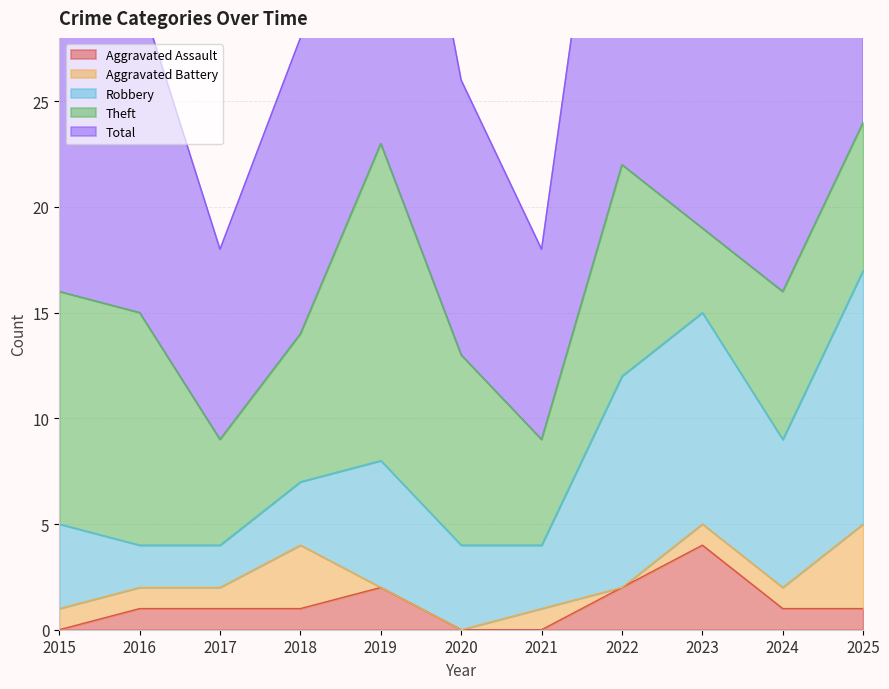

True or false: Aggravated Assault has a value of 3 at 2022.

False